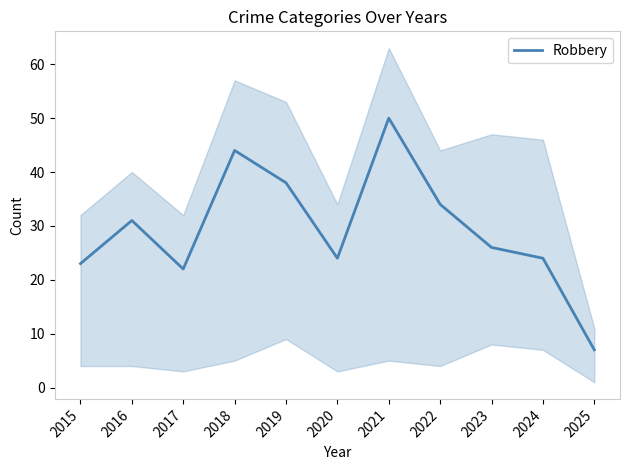

How many points are higher than both their immediate neighbors (excluding endpoints)?

3